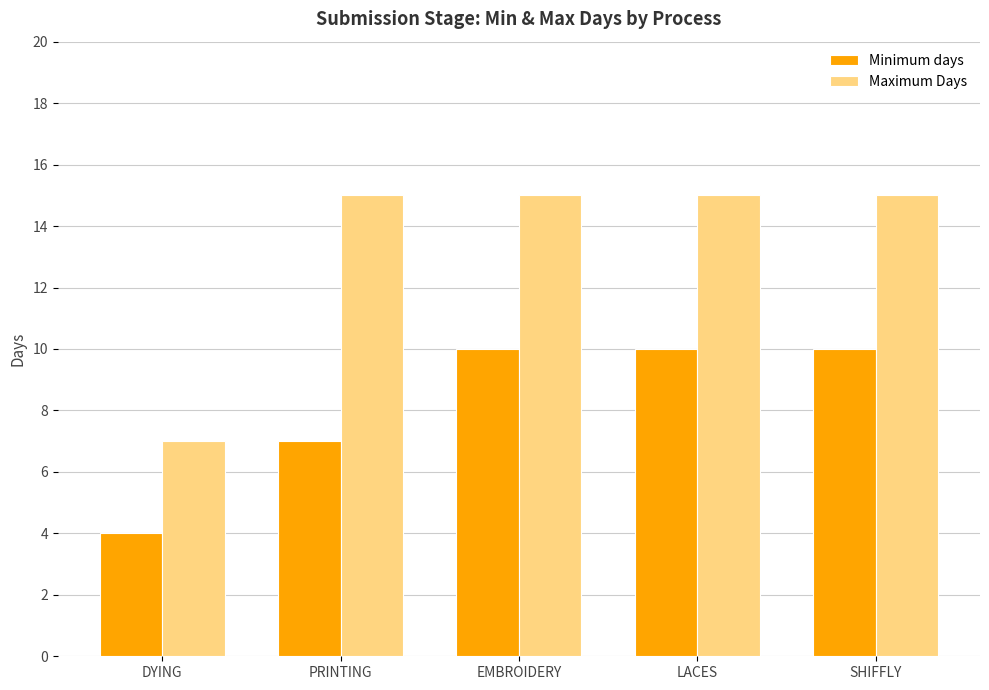

Reading left to right, list all the values displayed in this chart.

Minimum days: 4	7	10	10	10
Maximum Days: 7	15	15	15	15